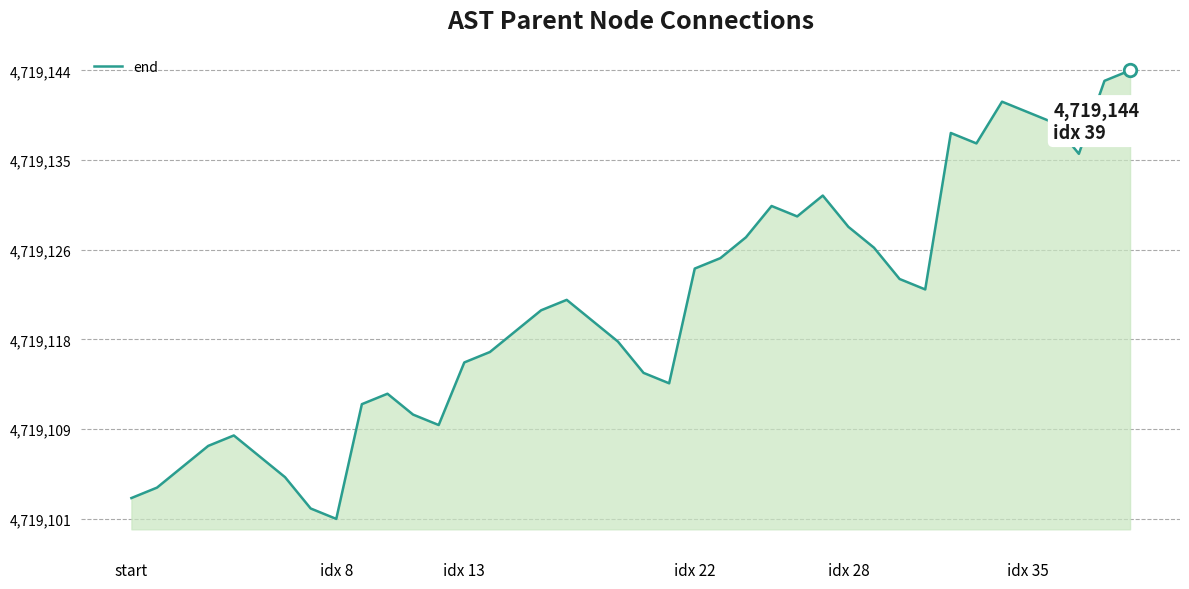

Is this an area chart (filled region under the line)?

Yes